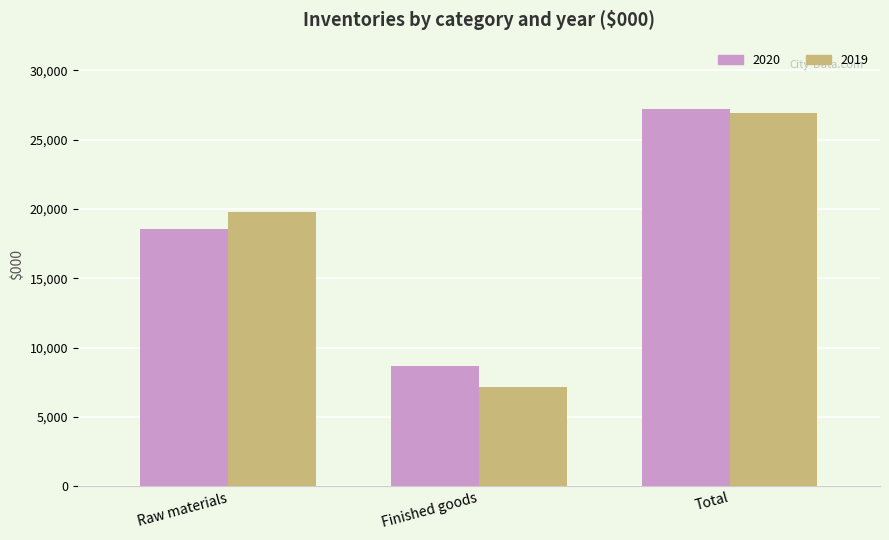

What is the label of the 3rd bar from the right?

Raw materials